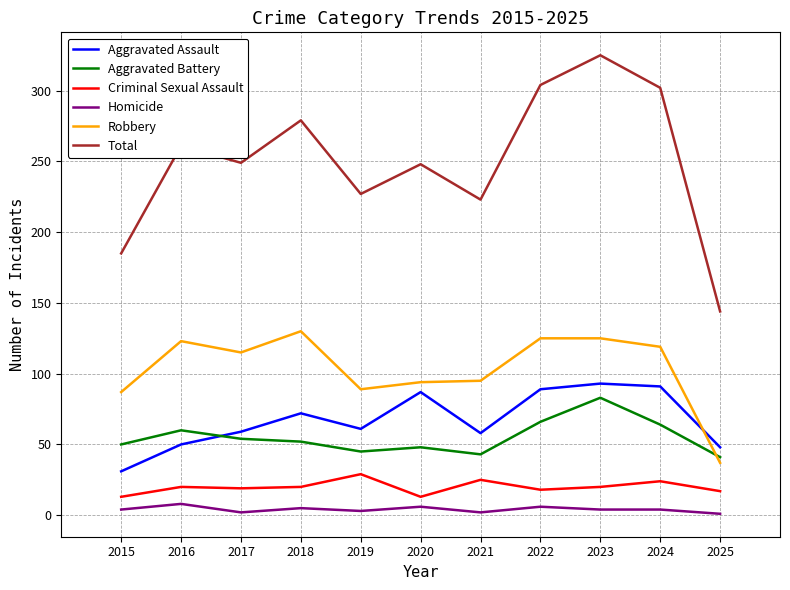

What is the sum of all Aggravated Assault values?

739